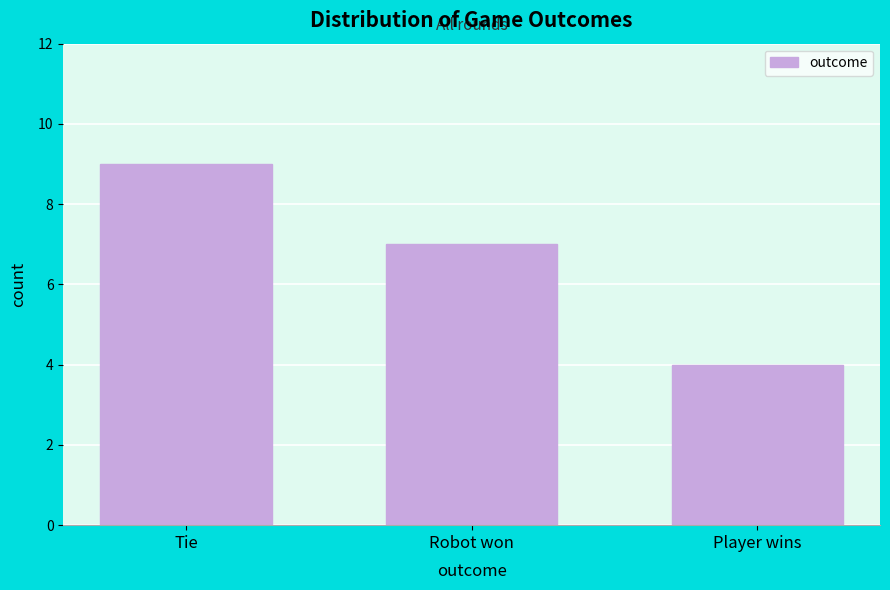

Reading left to right, transcribe all the data shown in this chart.

Tie=9	Robot won=7	Player wins=4